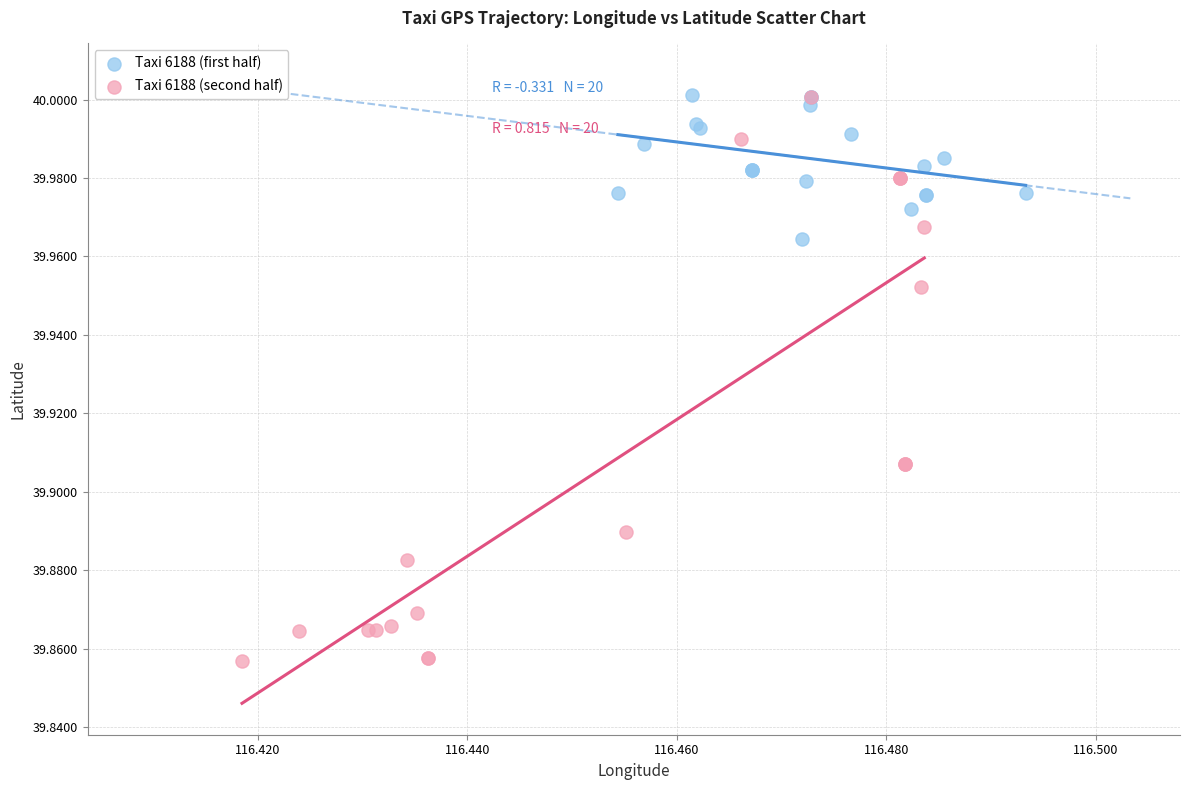

Which series reaches the minimum Y coordinate?

Taxi 6188 (second half)